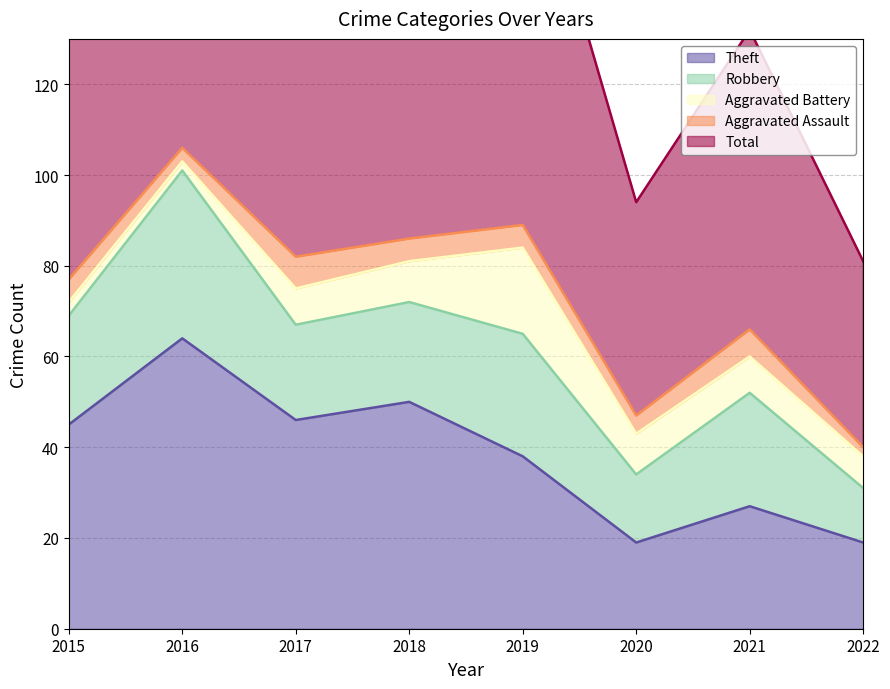

What is the difference between the maximum and minimum values in the Aggravated Battery series?

17